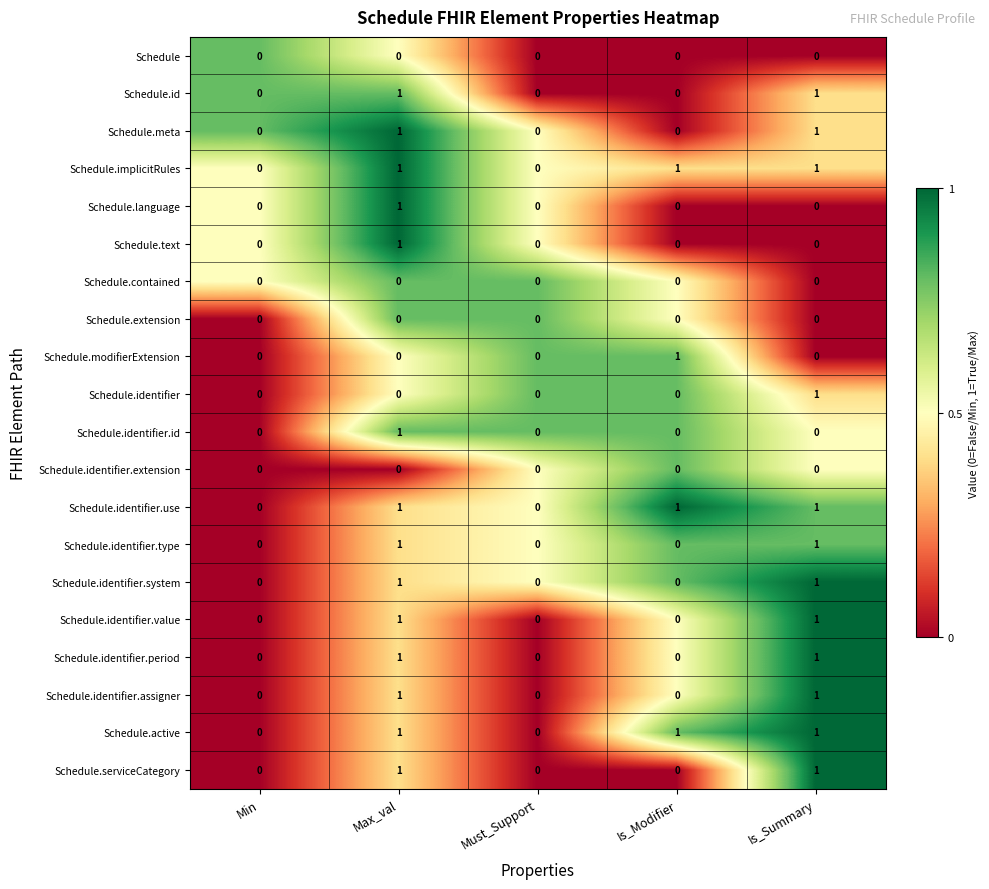

What is the total value across all series at Is_Modifier?

4